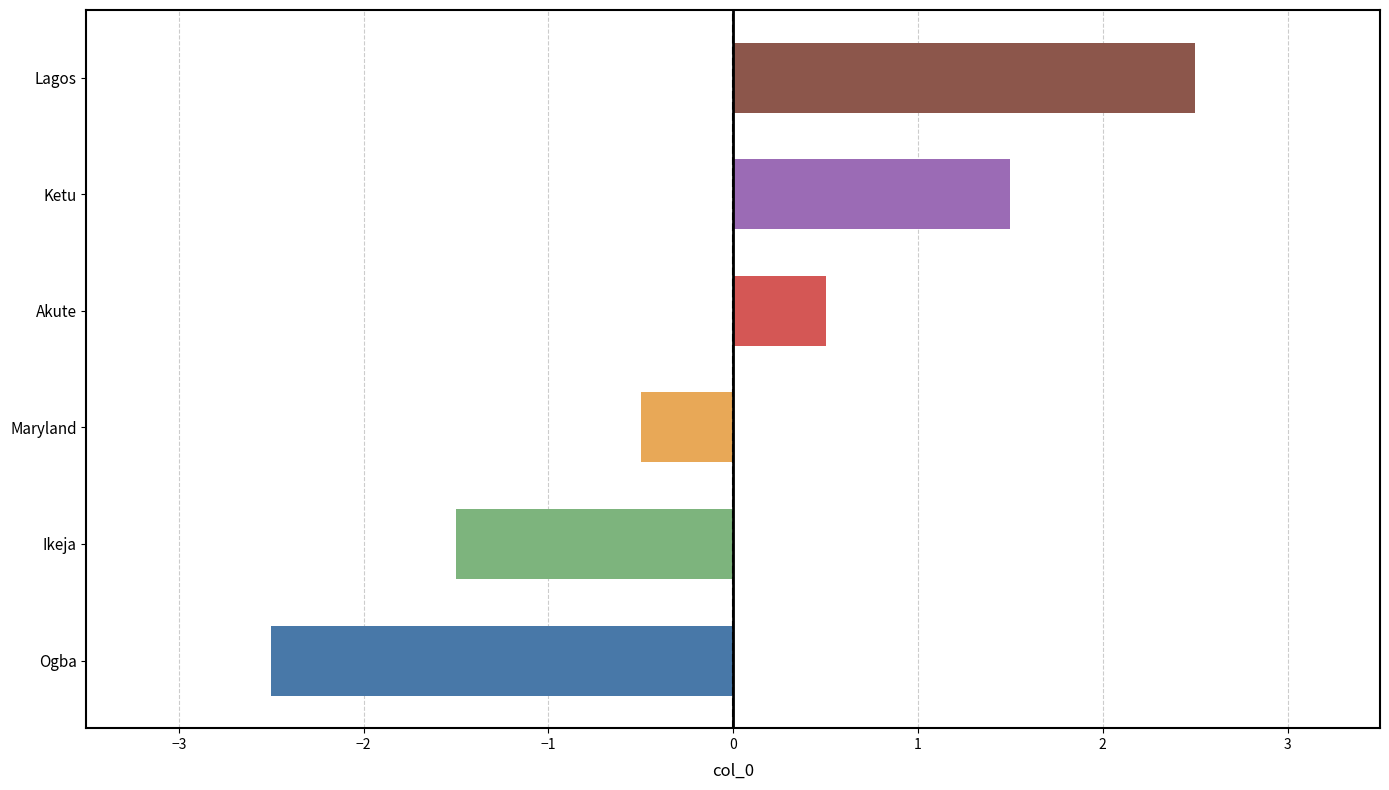

Rank the categories by value from lowest to highest.

Ogba, Ikeja, Maryland, Akute, Ketu, Lagos